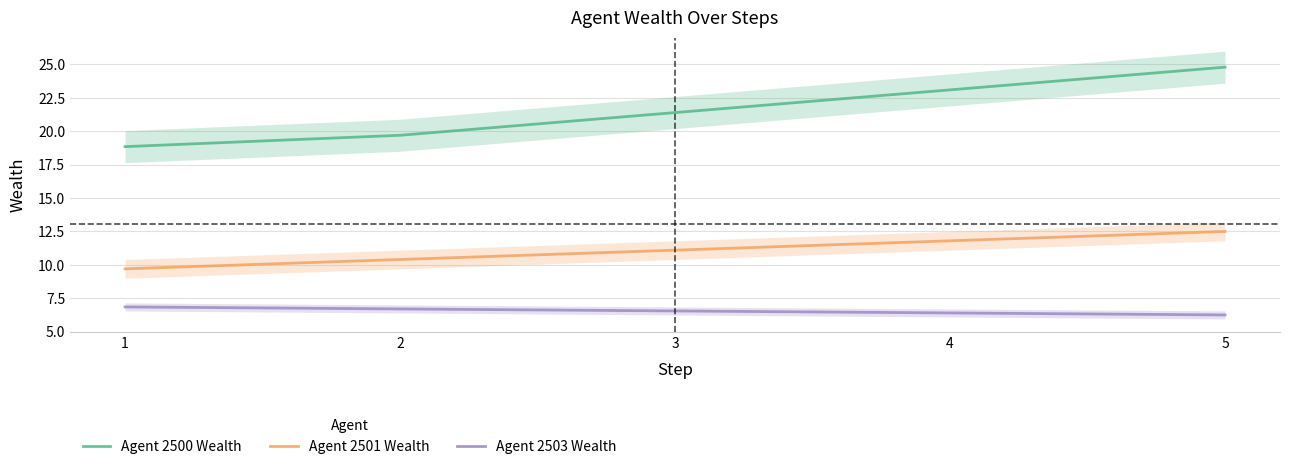

What is the minimum value for Agent 2503 Wealth?

6.2